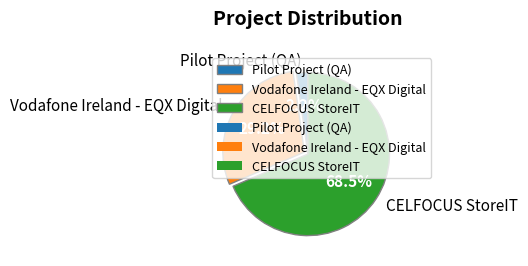

Between CELFOCUS StoreIT and Vodafone Ireland - EQX Digital, which is larger?

CELFOCUS StoreIT